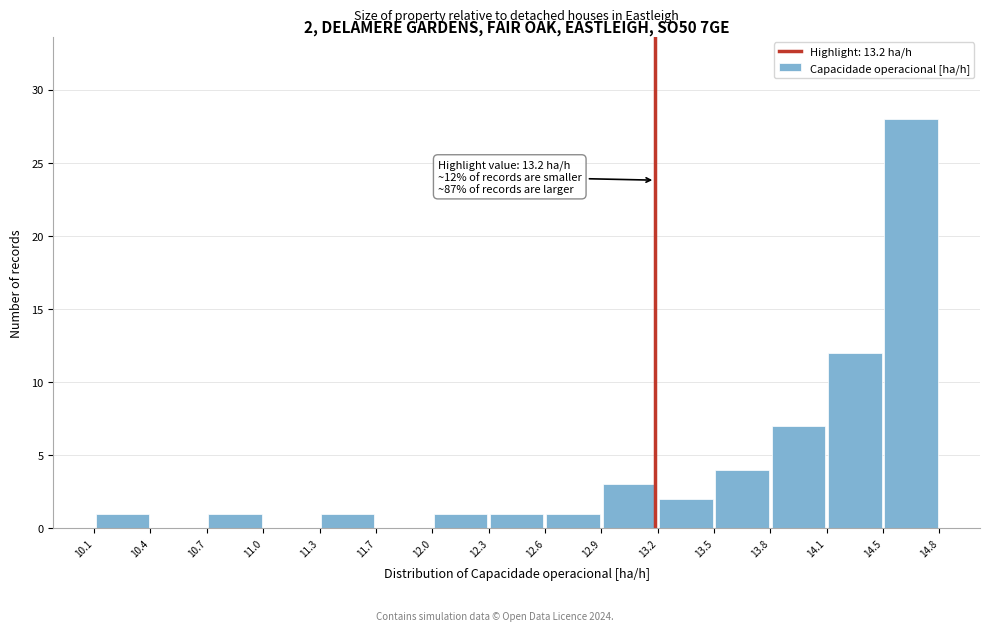

Which range on the x-axis has the tallest bar?

14.5 to 14.8